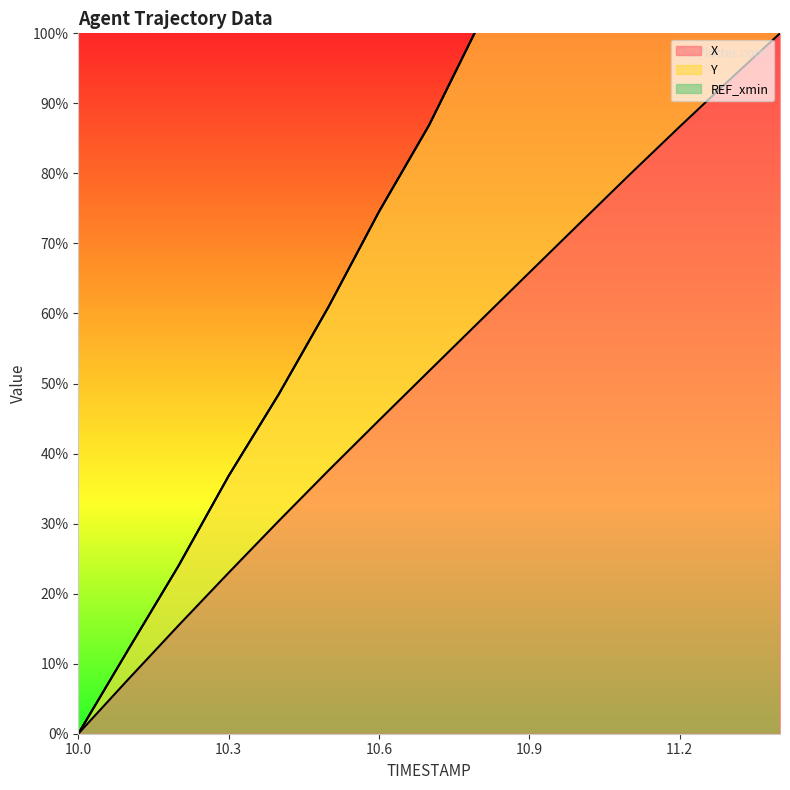

Which series has the largest total across all categories?

Y